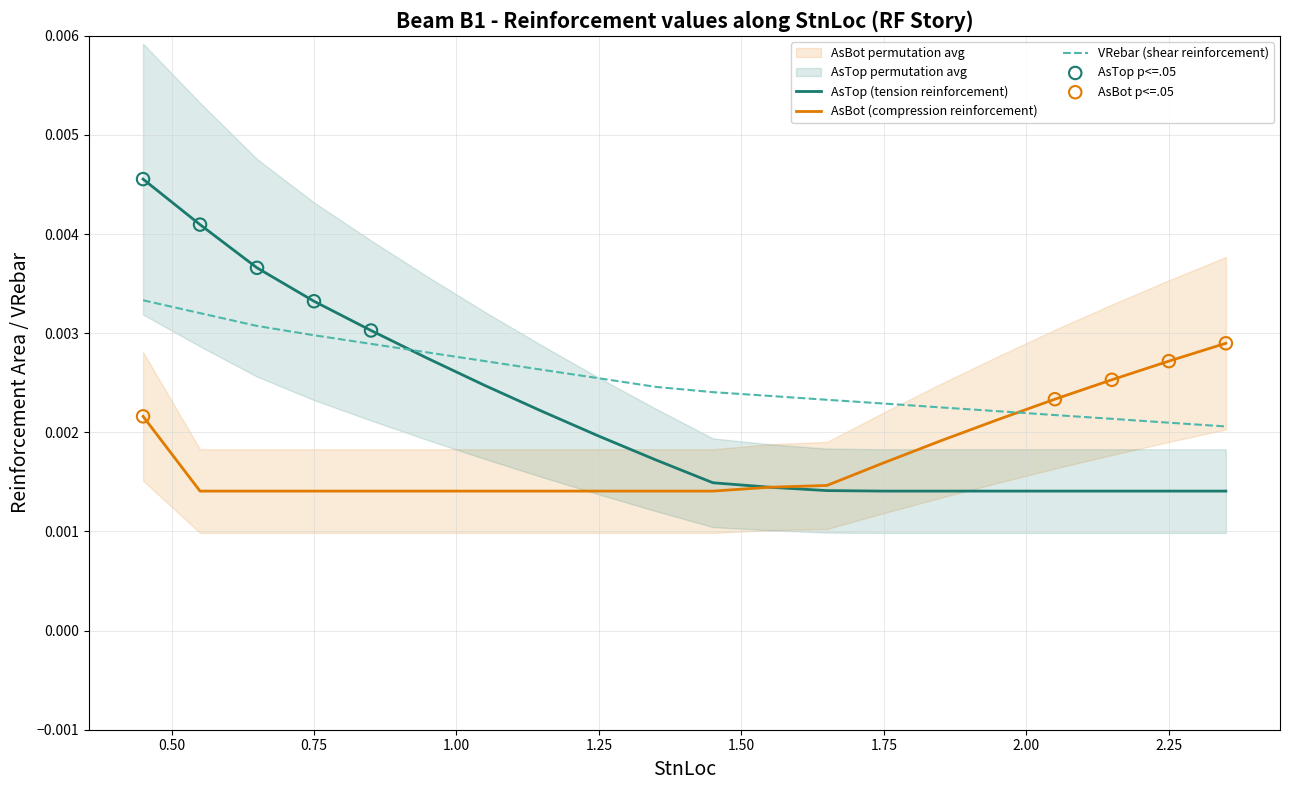

At how many categories does at least one series exceed 0?

20